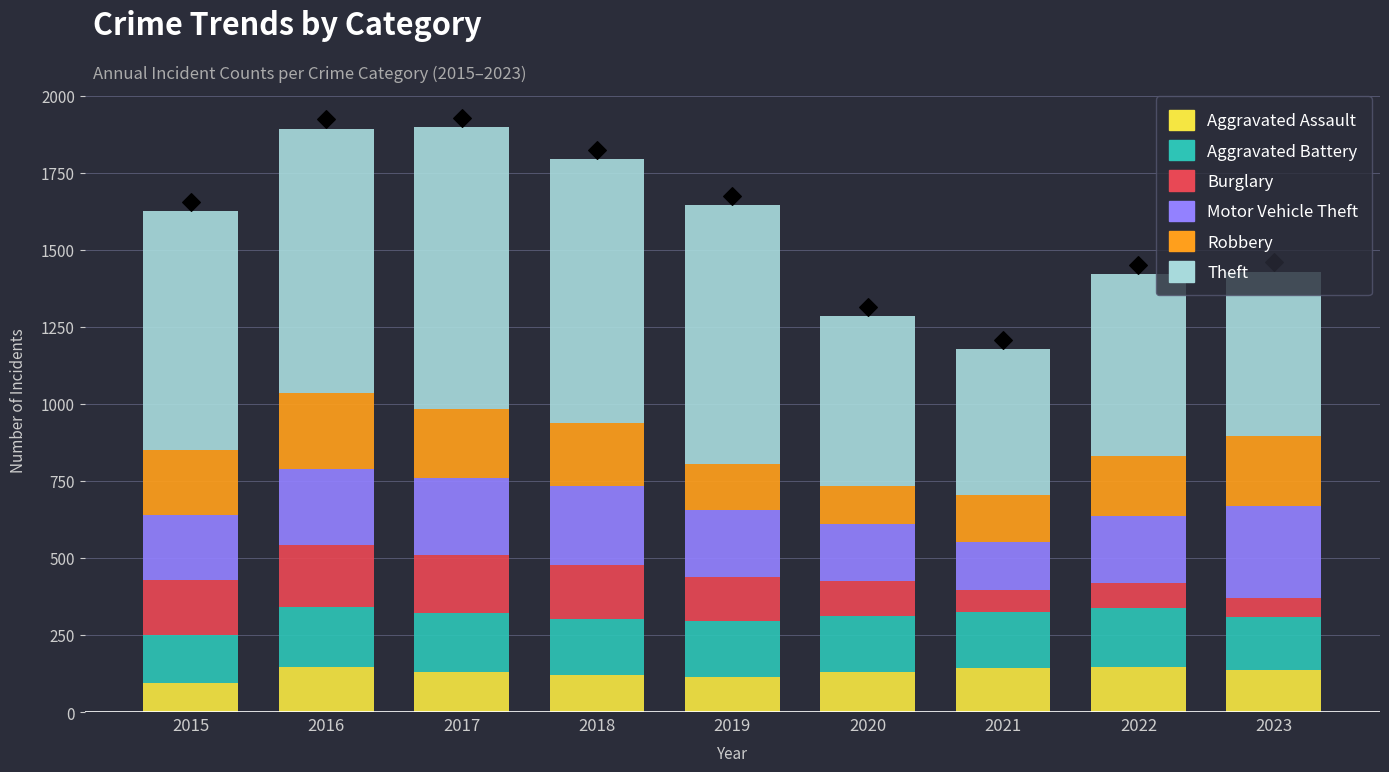

What are all the series names shown in the legend?

Aggravated Assault, Aggravated Battery, Burglary, Motor Vehicle Theft, Robbery, Theft